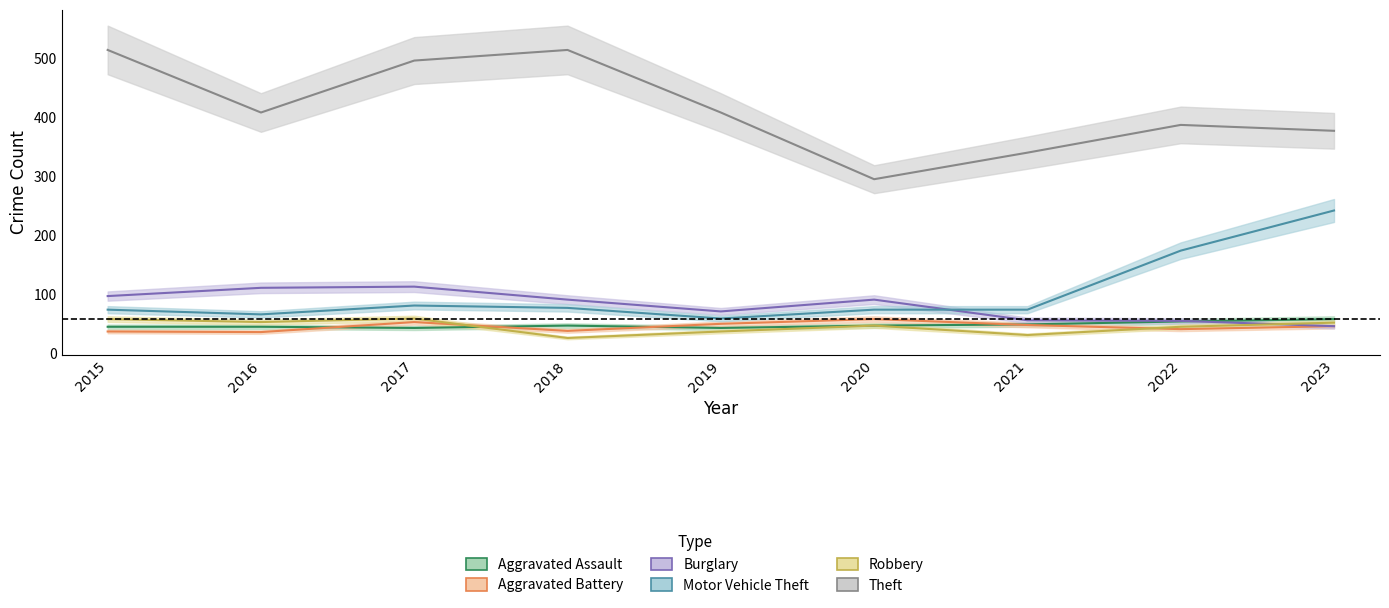

In Aggravated Battery, how many points are higher than both neighbors (excluding endpoints)?

2